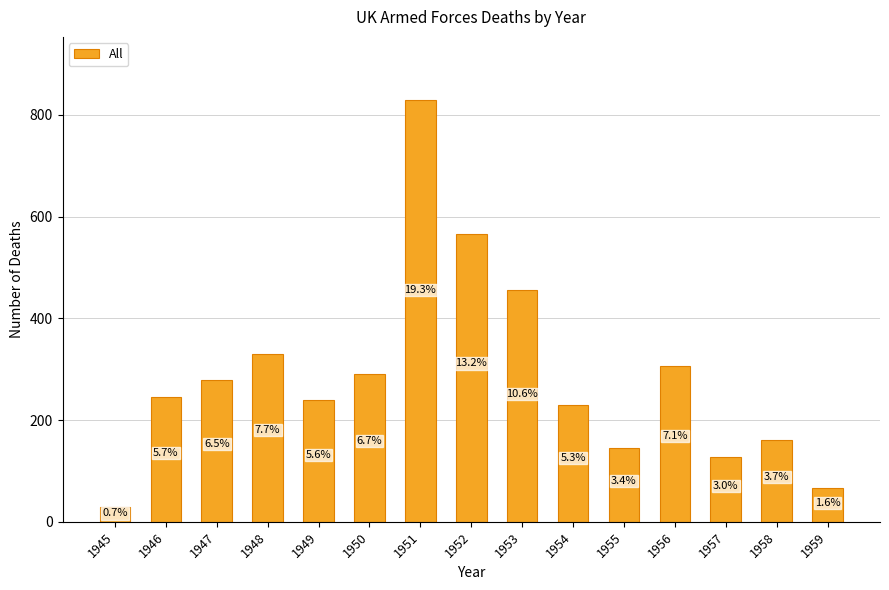

Reading left to right, transcribe all the data shown in this chart.

30	246	279	329	239	290	829	566	456	229	145	306	127	161	67